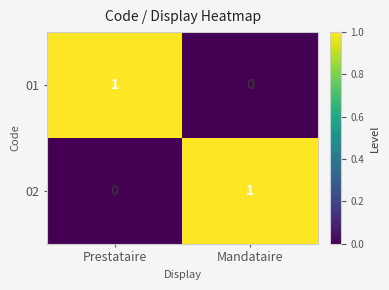

Rank the series at Prestataire from lowest to highest value.

02, 01